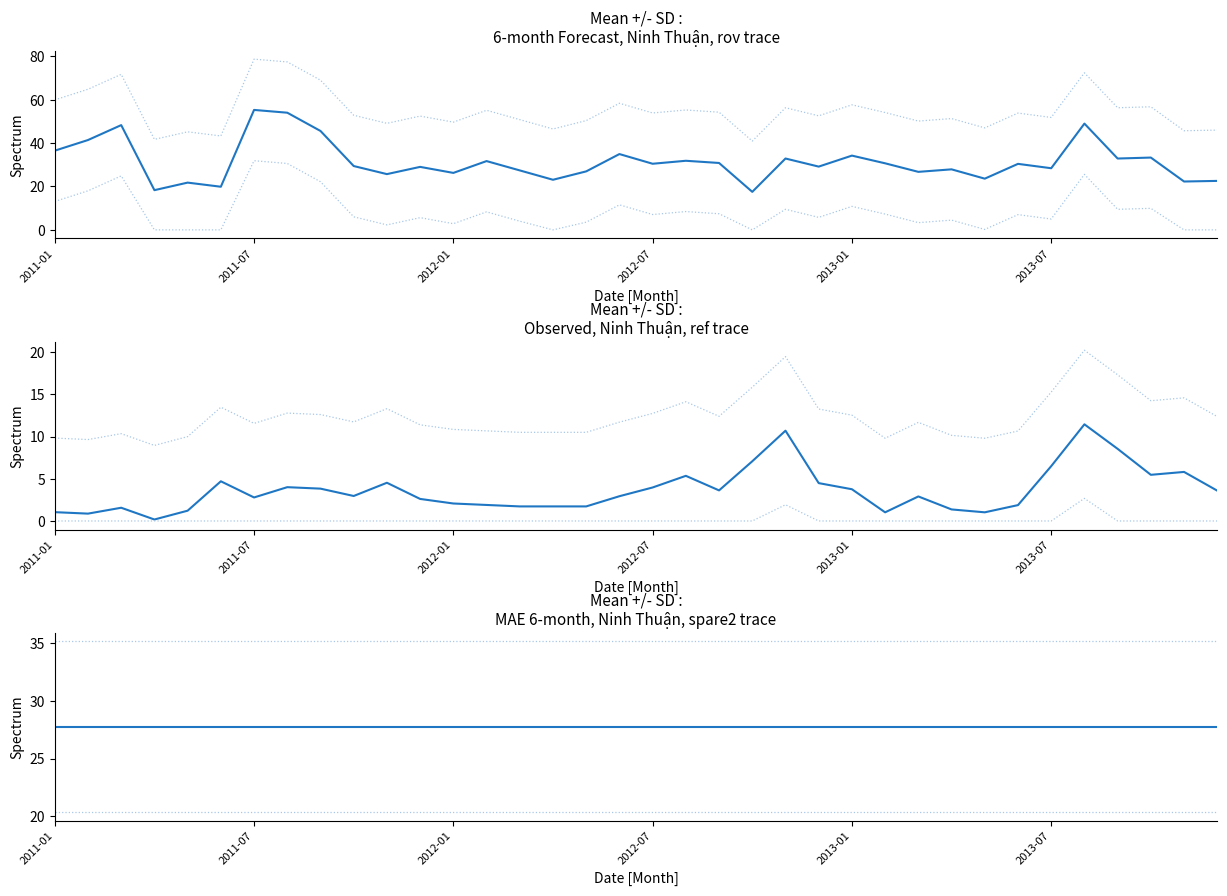

The value of MAE at 20 is 12.0. True or false?

False